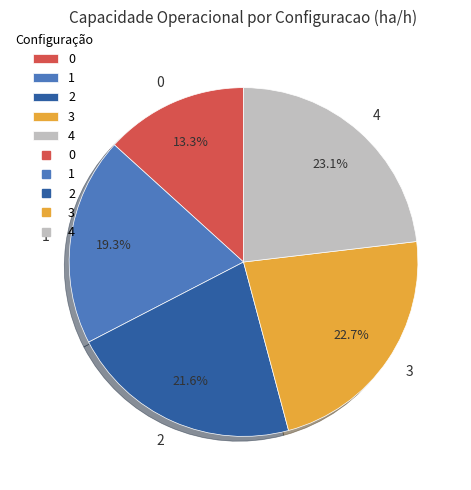

Between 4 and 0, which is larger?

4